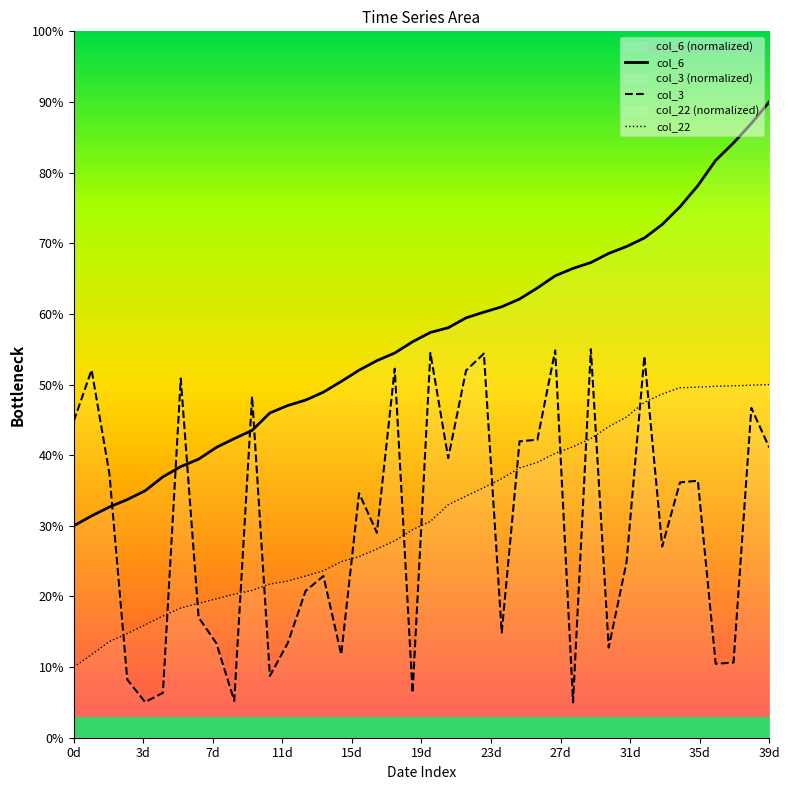

Between 36 and 21, which is larger?

36